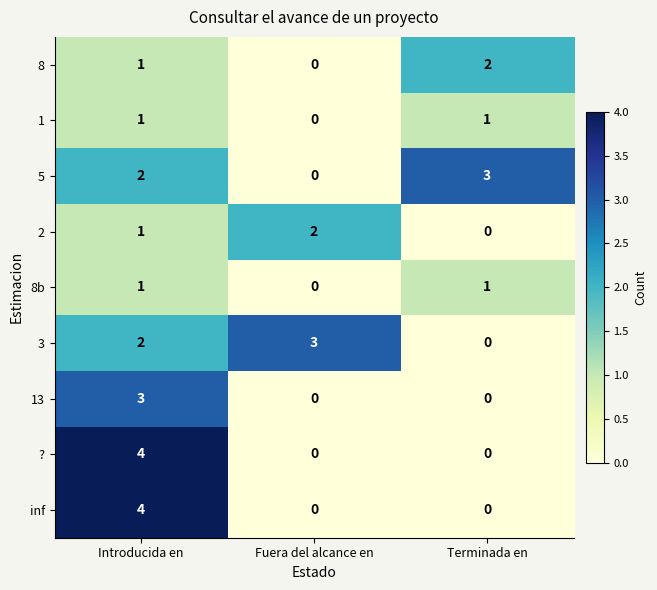

The value of 1 at Terminada en is 1. True or false?

True